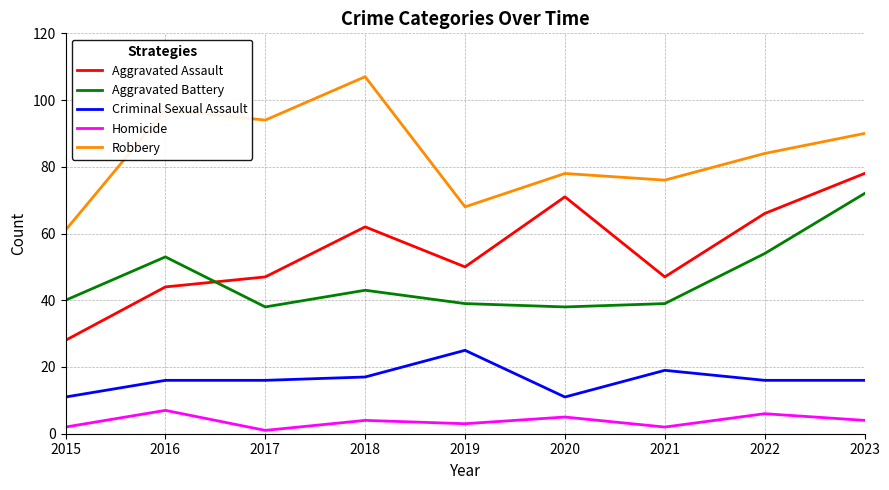

Where does the Robbery series first go above 84?

2016